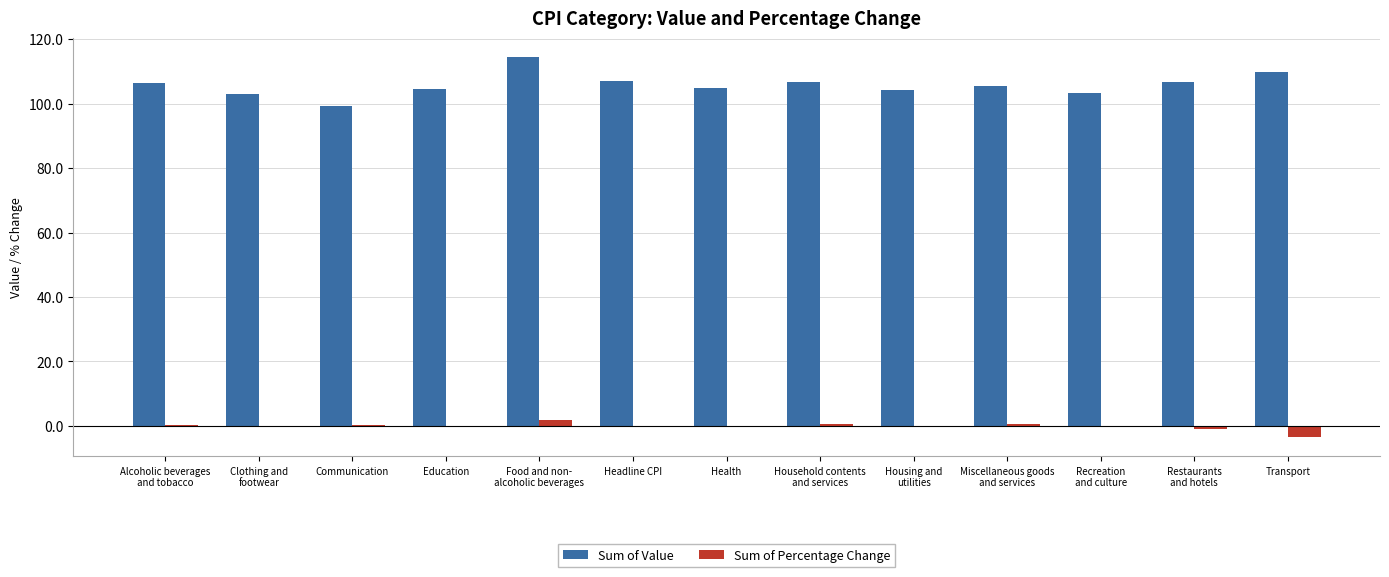

What is the maximum value shown in the chart?

114.4